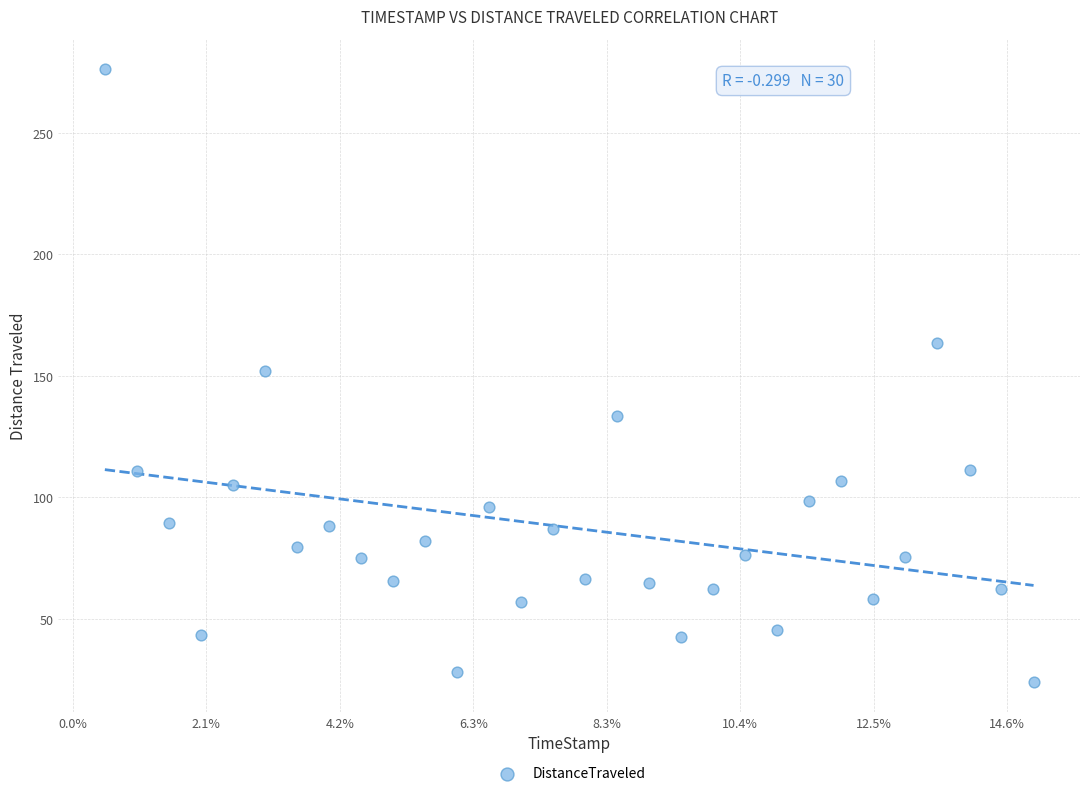

What is the range of Y values (max minus min)?

251.9